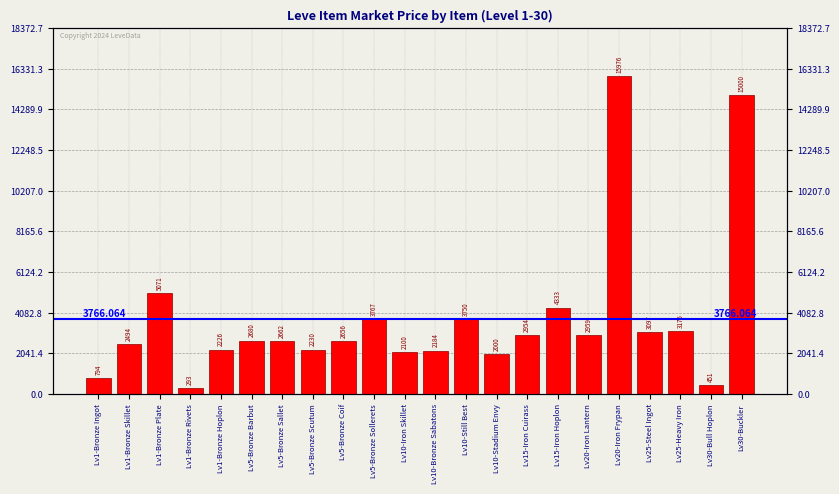

How many values are below 2680?

11